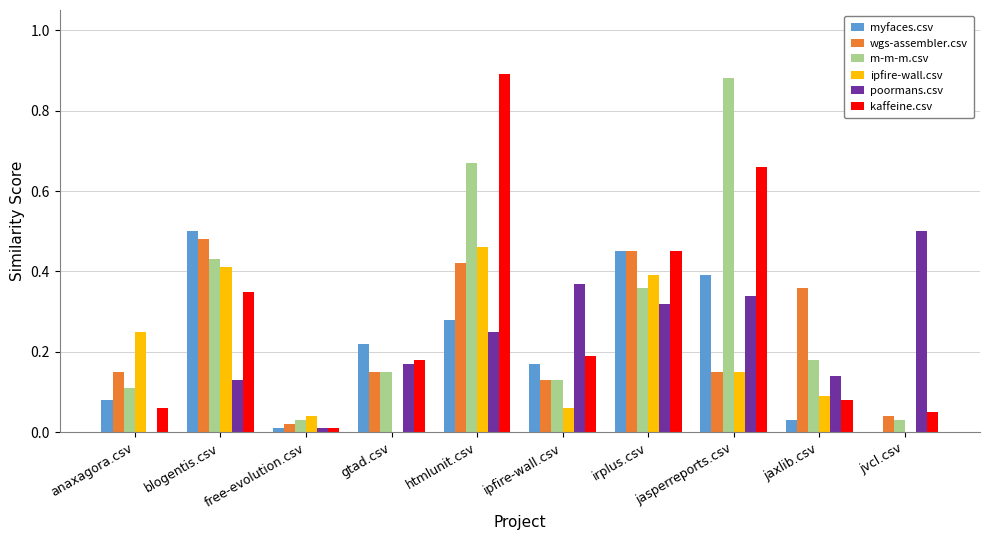

How many series are shown in this chart?

6